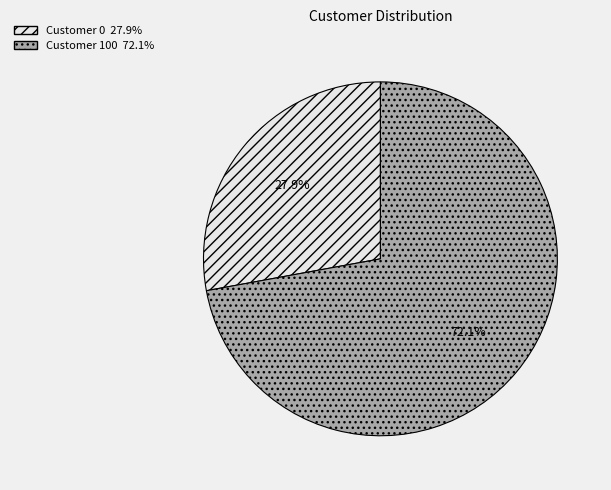

To the nearest percent, what is the combined percentage of Customer 0 and Customer 100?

100%